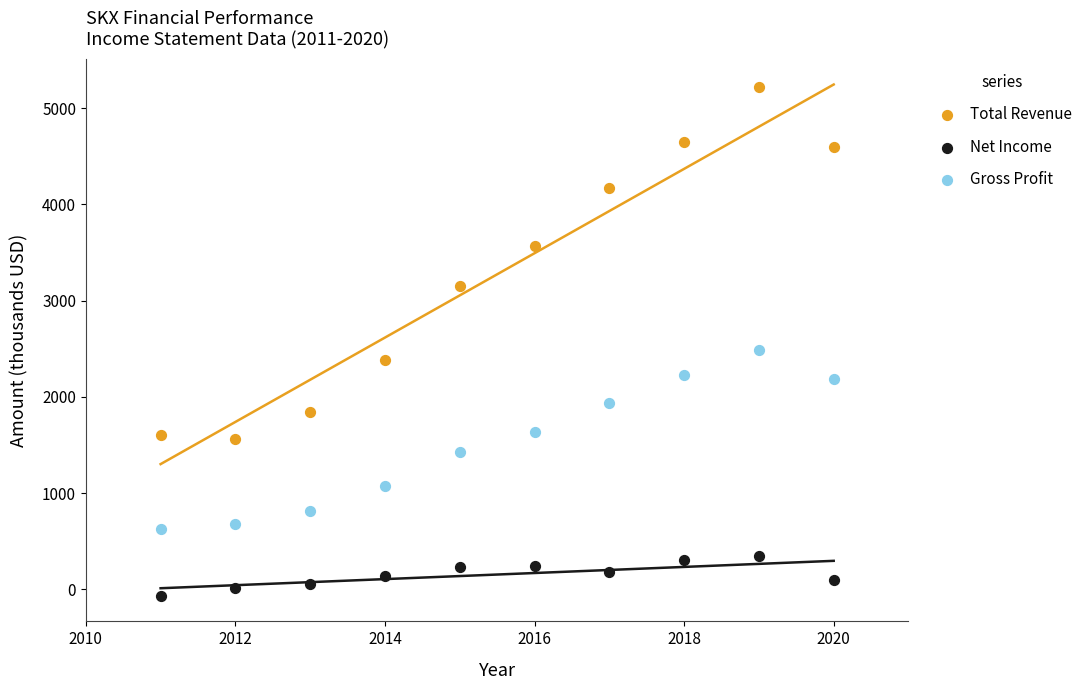

Across all series, what Y value is closest to 2576?

2491.2